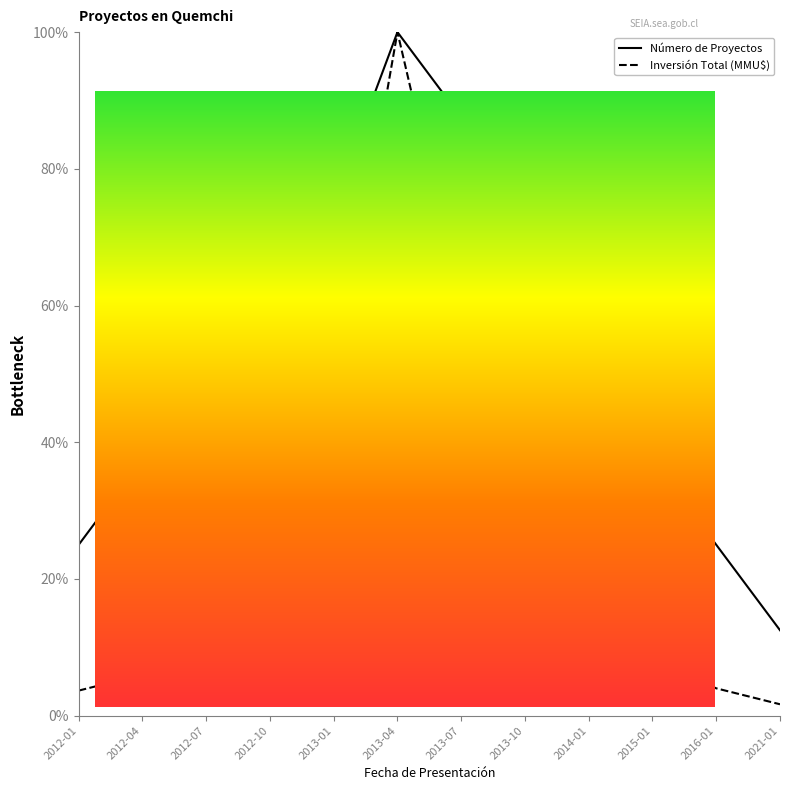

Which series ends up on top after the final intersection of Inversión Total (MMU$) and Número de Proyectos?

Número de Proyectos